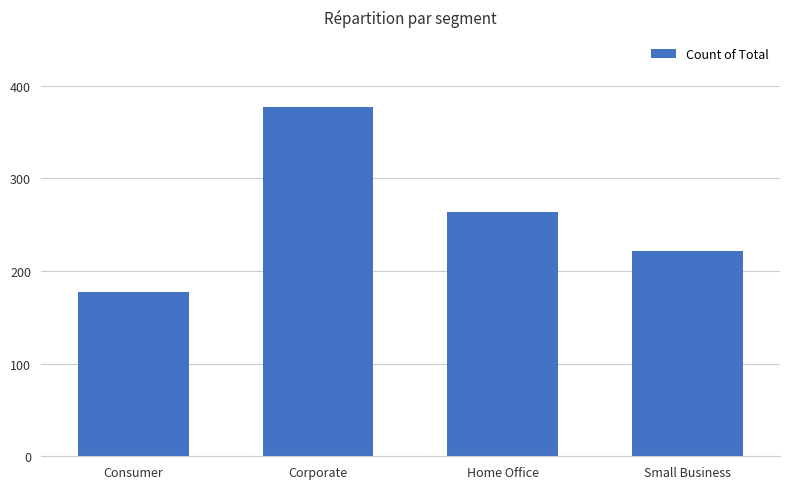

Which label corresponds to the smallest value in the chart?

Consumer